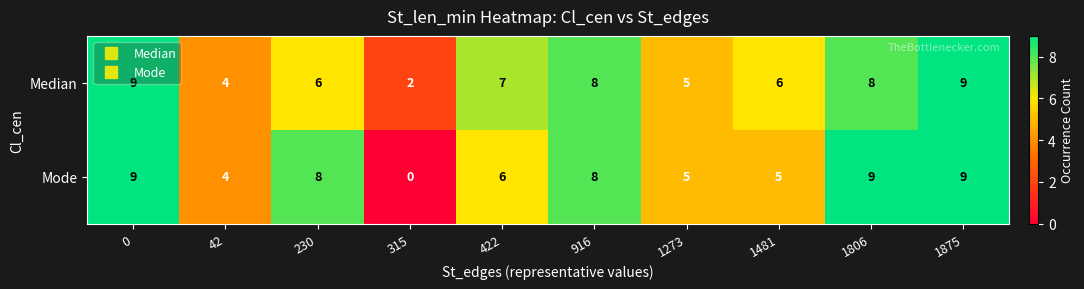

What is the total value across all series at 1875?

18